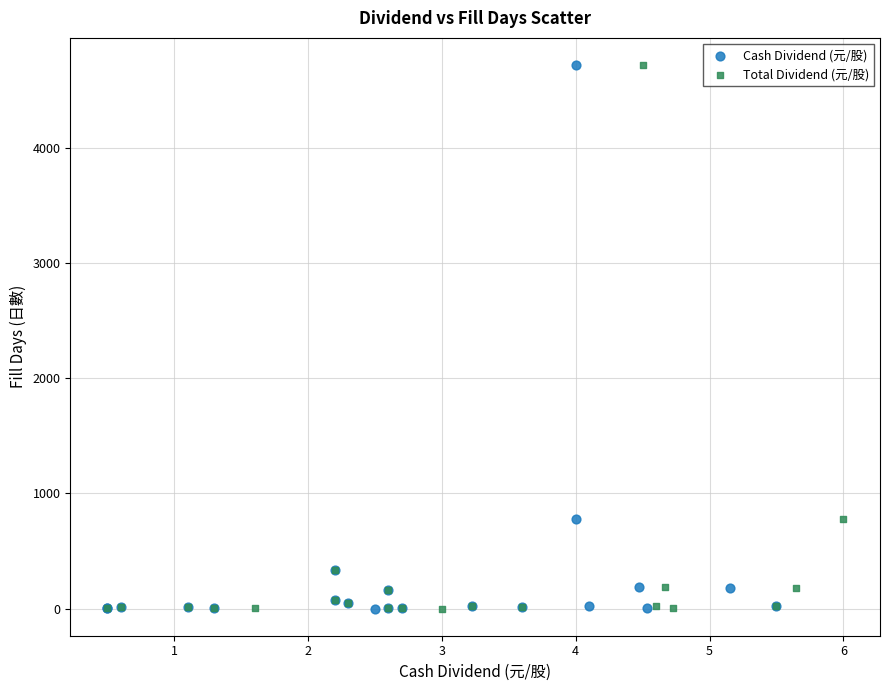

What are all the series names shown in the legend?

Cash Dividend (元/股), Total Dividend (元/股)